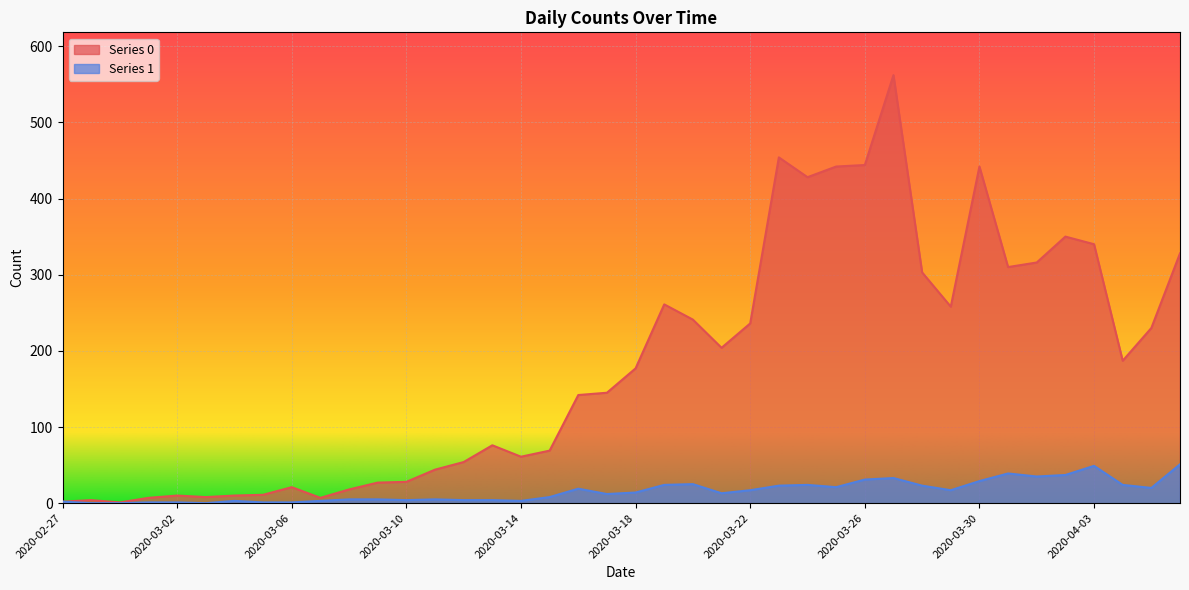

What is the maximum value for Series 1?

51